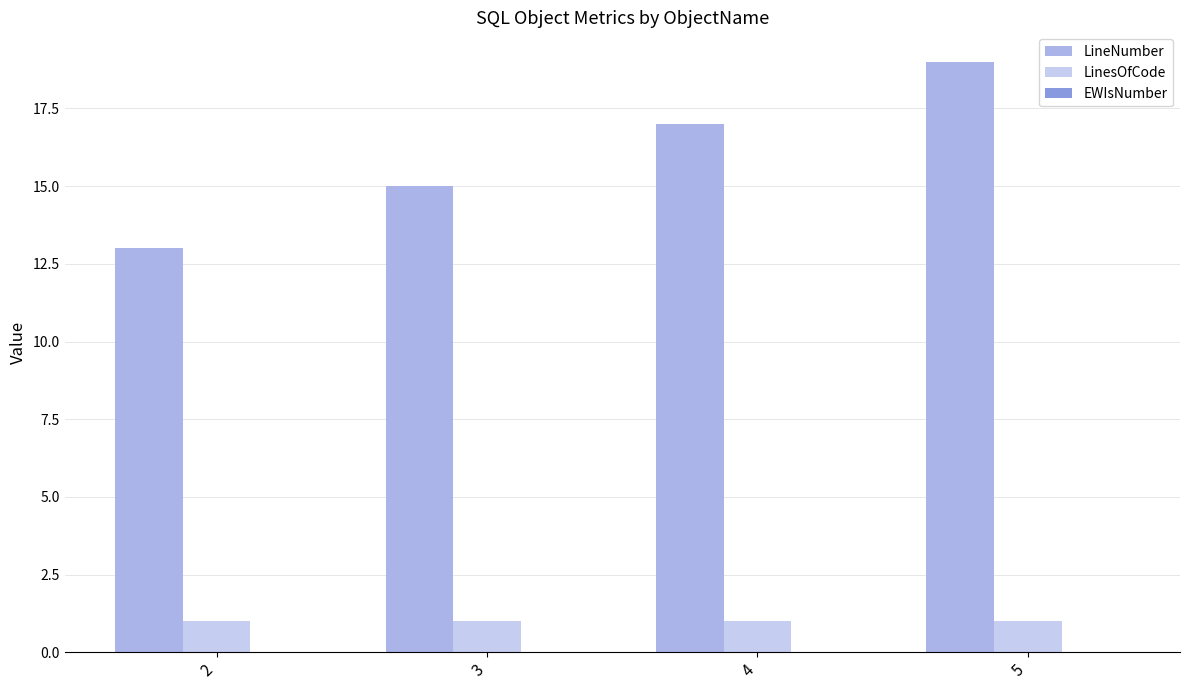

What is the total value across all series at 4?

18